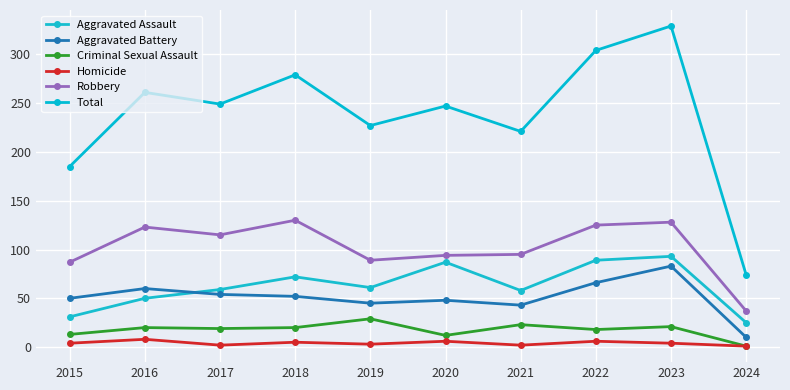

Reading left to right, transcribe all the data shown in this chart.

Aggravated Assault: 31	50	59	72	61	87	58	89	93	25
Aggravated Battery: 50	60	54	52	45	48	43	66	83	10
Criminal Sexual Assault: 13	20	19	20	29	12	23	18	21	1
Homicide: 4	8	2	5	3	6	2	6	4	1
Robbery: 87	123	115	130	89	94	95	125	128	37
Total: 185	261	249	279	227	247	221	304	329	74